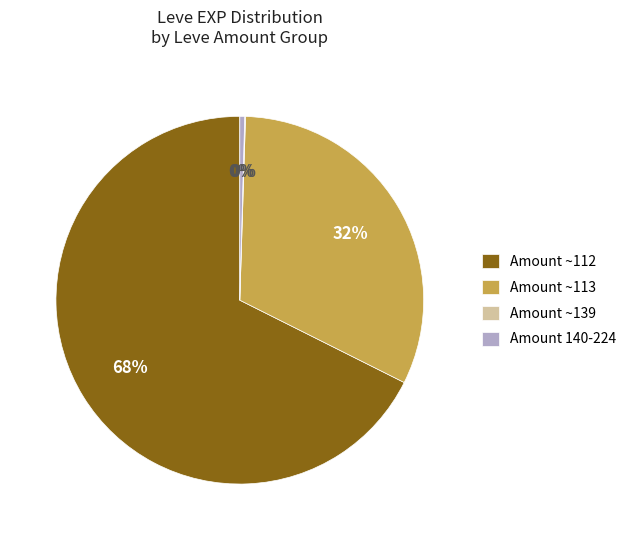

Do Amount ~112 and Amount 140-224 together represent more than half of the pie?

Yes